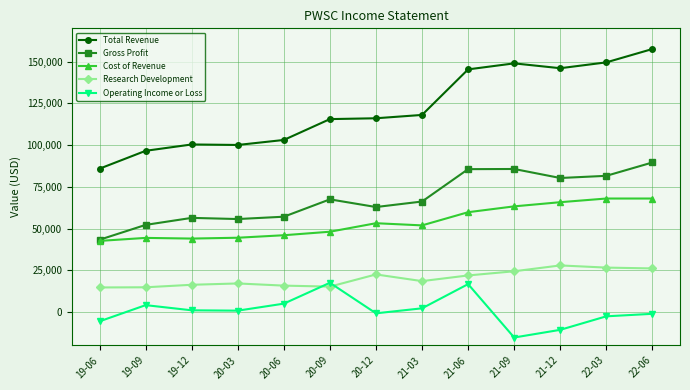

Read the Research Development value at 19-06.

14700